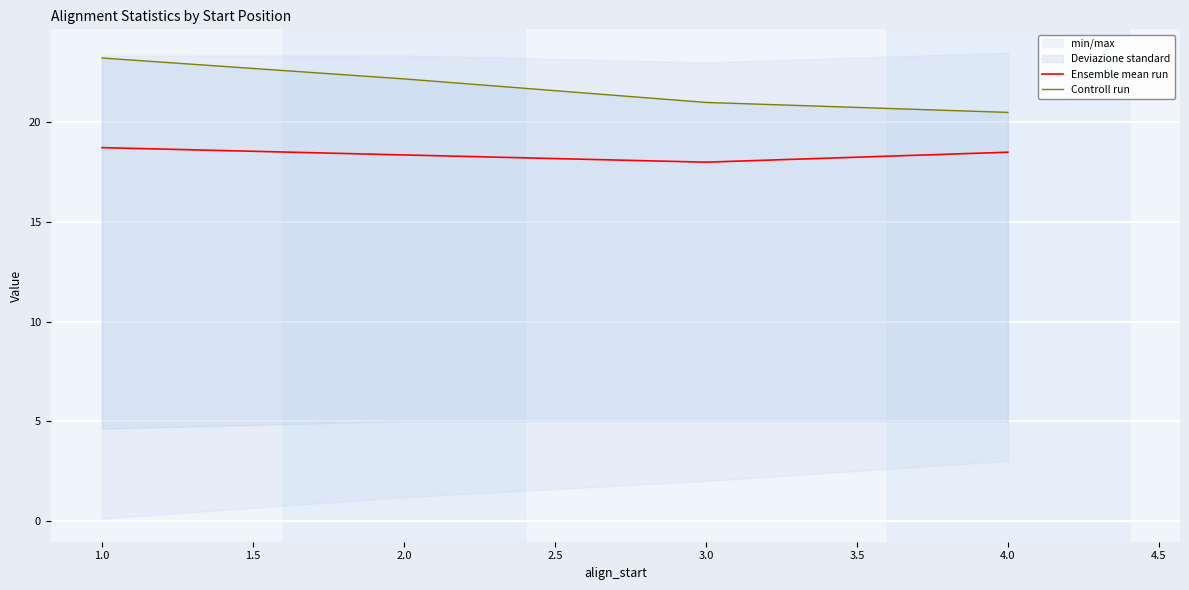

What is the minimum value for Ensemble mean run?

18.0